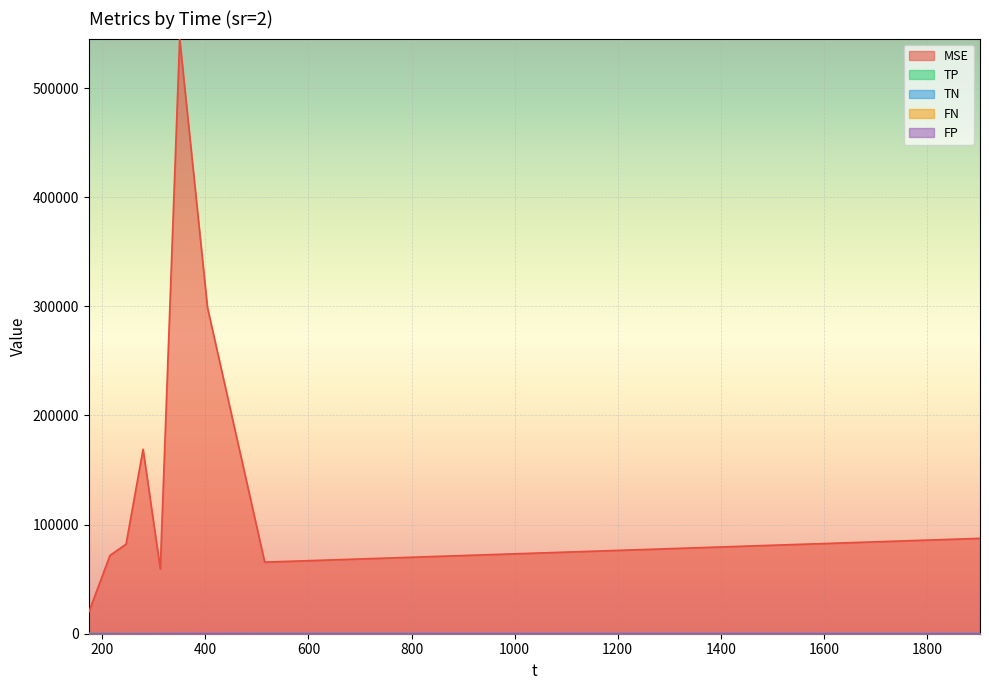

What is the approximate value of FP at 404.142?

92.3